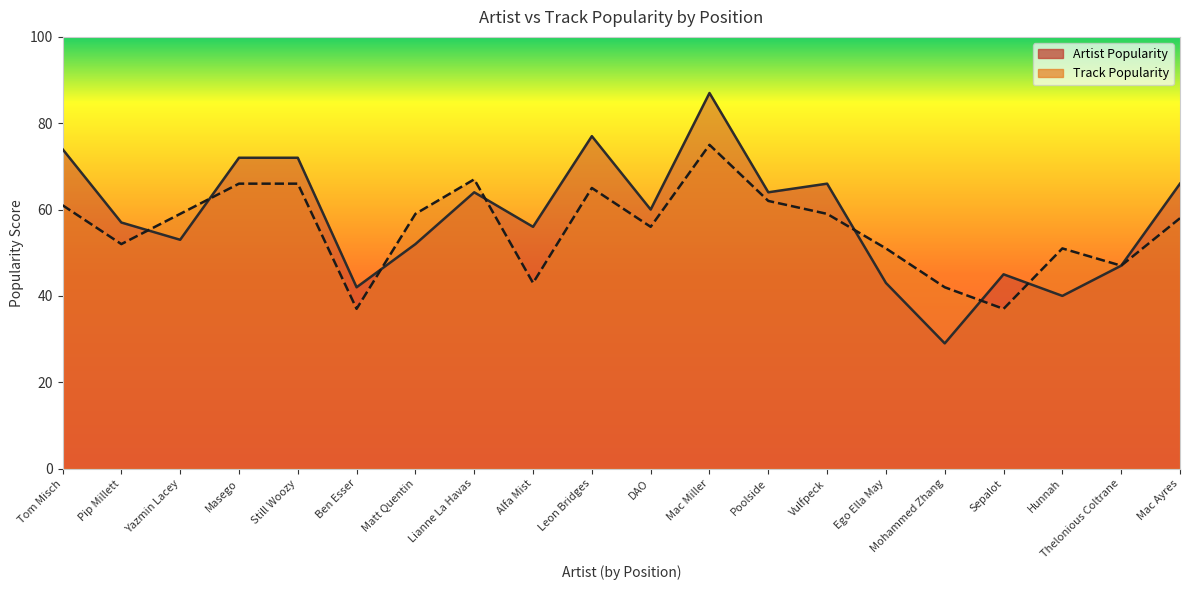

Between Alfa Mist and Thelonious Coltrane, which is larger?

Alfa Mist